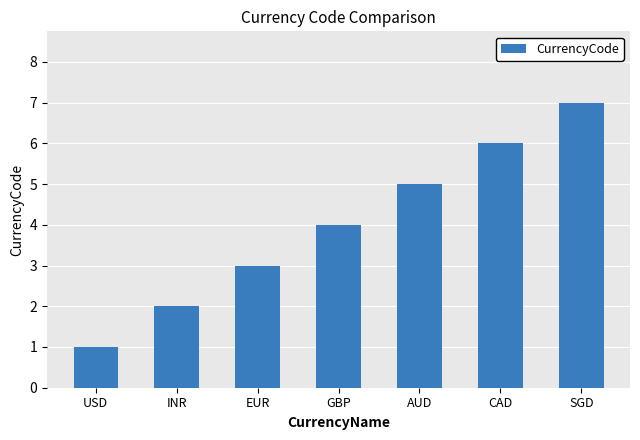

Is it true that the value at USD is 2?

False